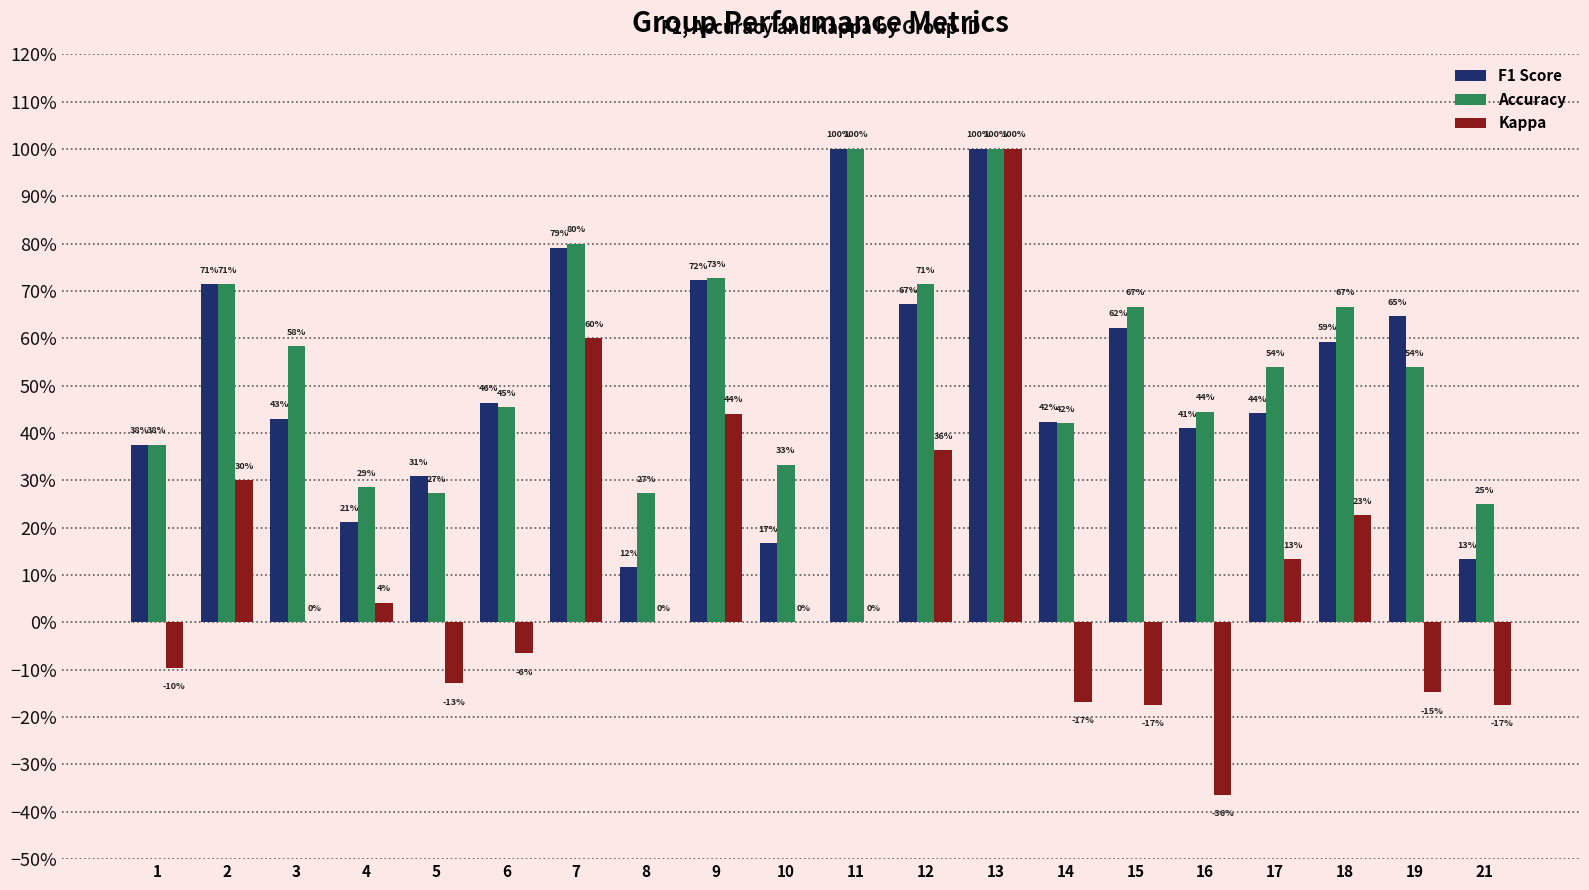

What are all the series names shown in the legend?

F1 Score, Accuracy, Kappa